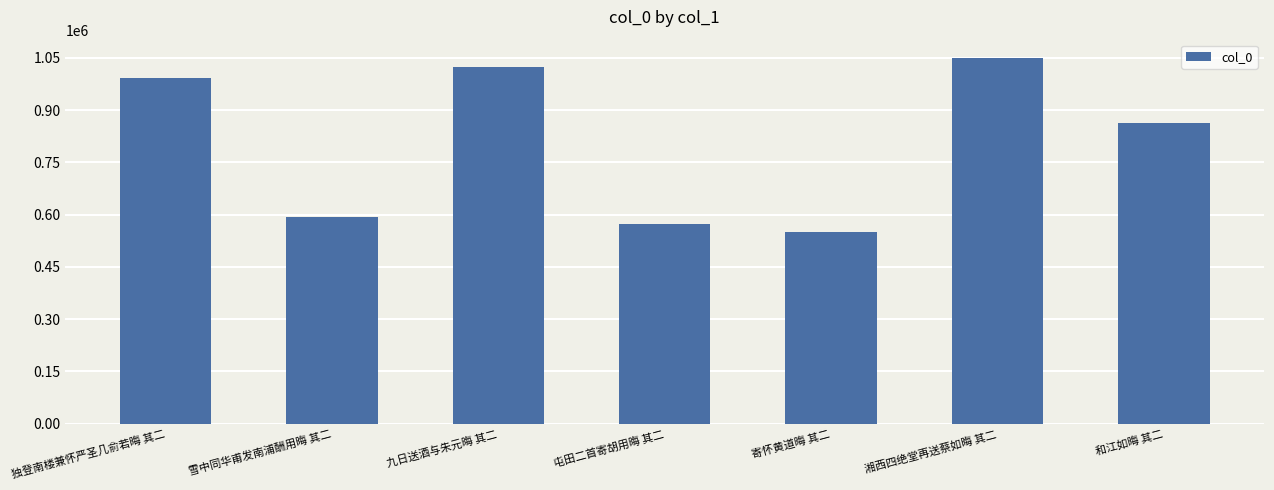

What is the approximate value at 和江如晦 其二, to the nearest 50?

862800